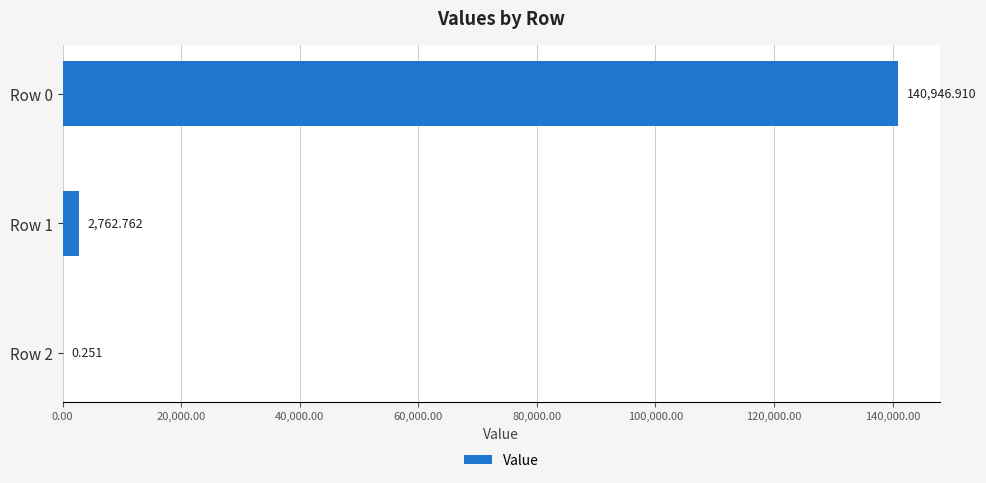

How many categories are shown in the chart?

3